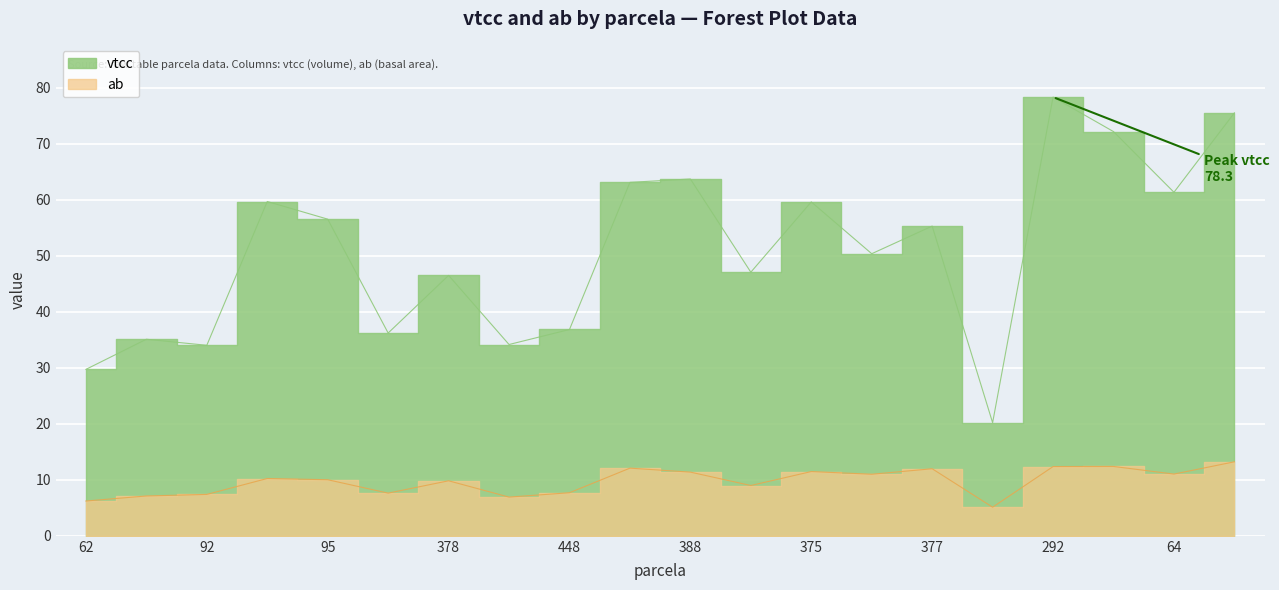

Which series changed the most between 387 and 66?

vtcc